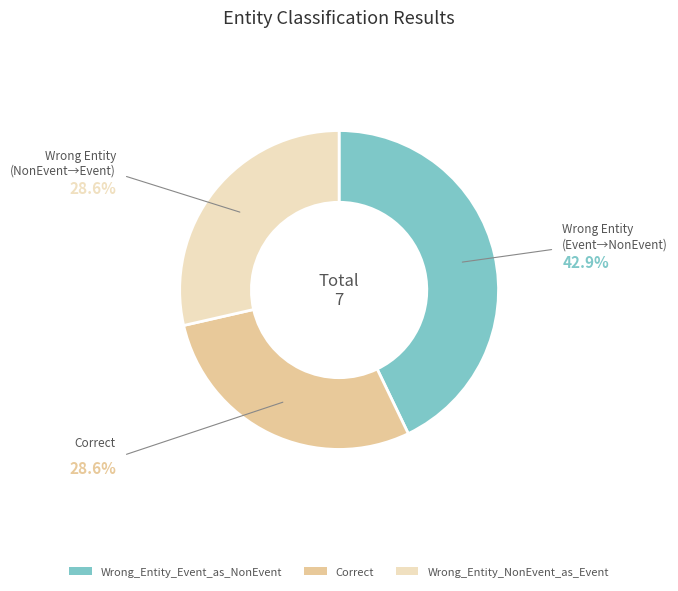

Is there a majority slice in this chart?

No